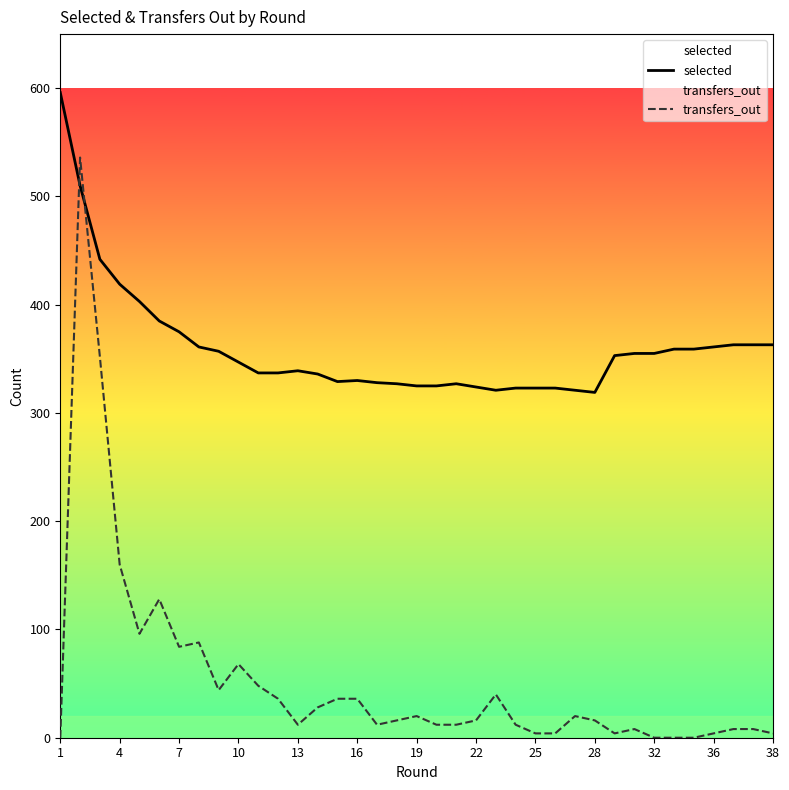

Which series has the widest spread of values?

transfers_out